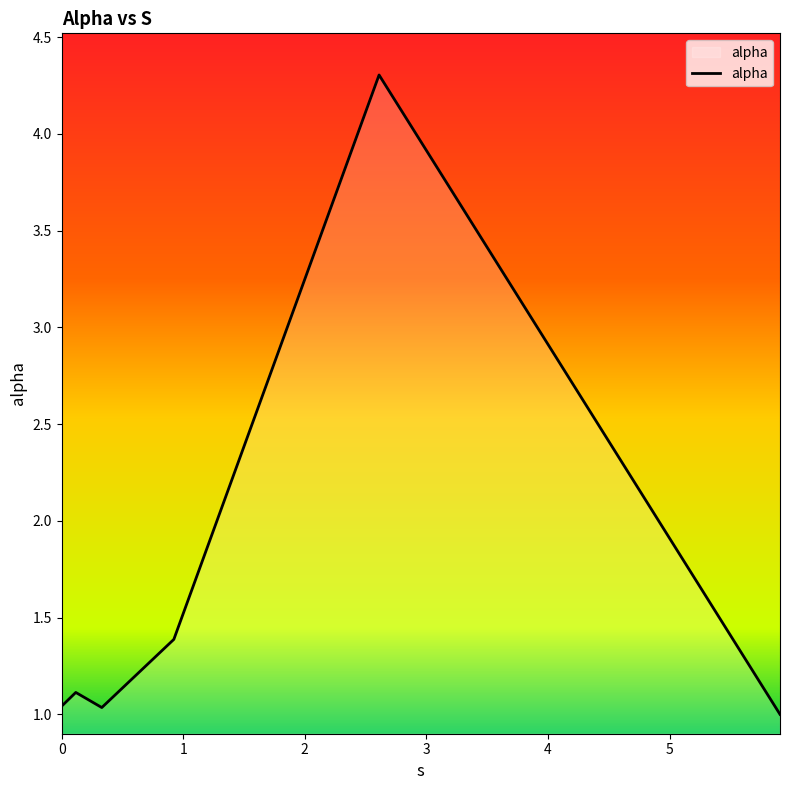

How many interior local valleys (lower than both neighbors) does the data have?

1